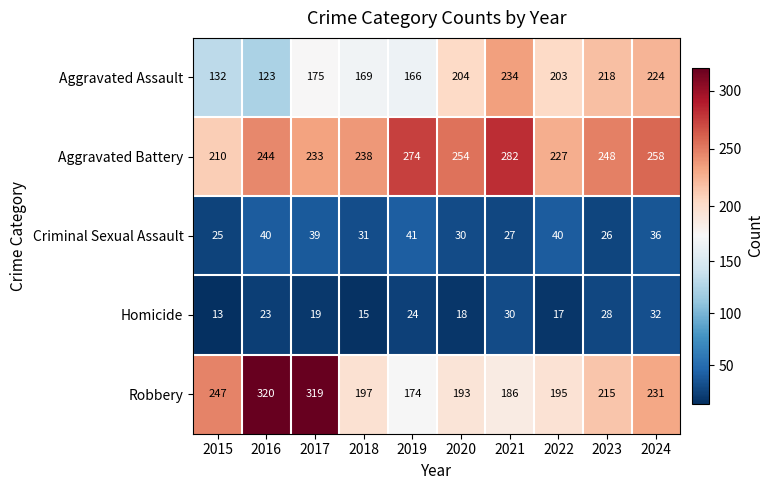

The Aggravated Battery series shows 282 at 2021. True or false?

True